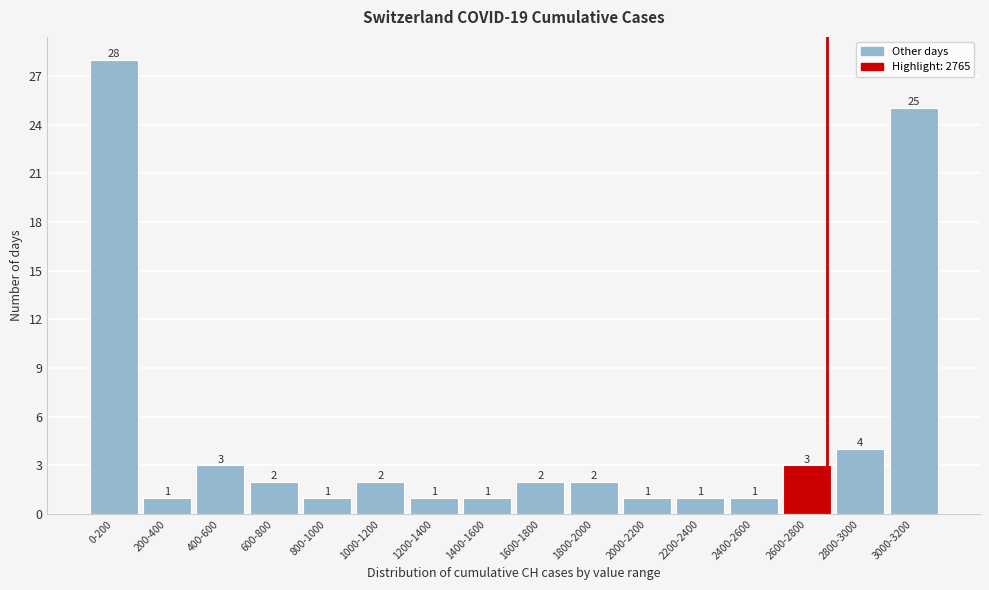

Reading left to right, extract all data points from this chart.

28	1	3	2	1	2	1	1	2	2	1	1	1	3	4	25